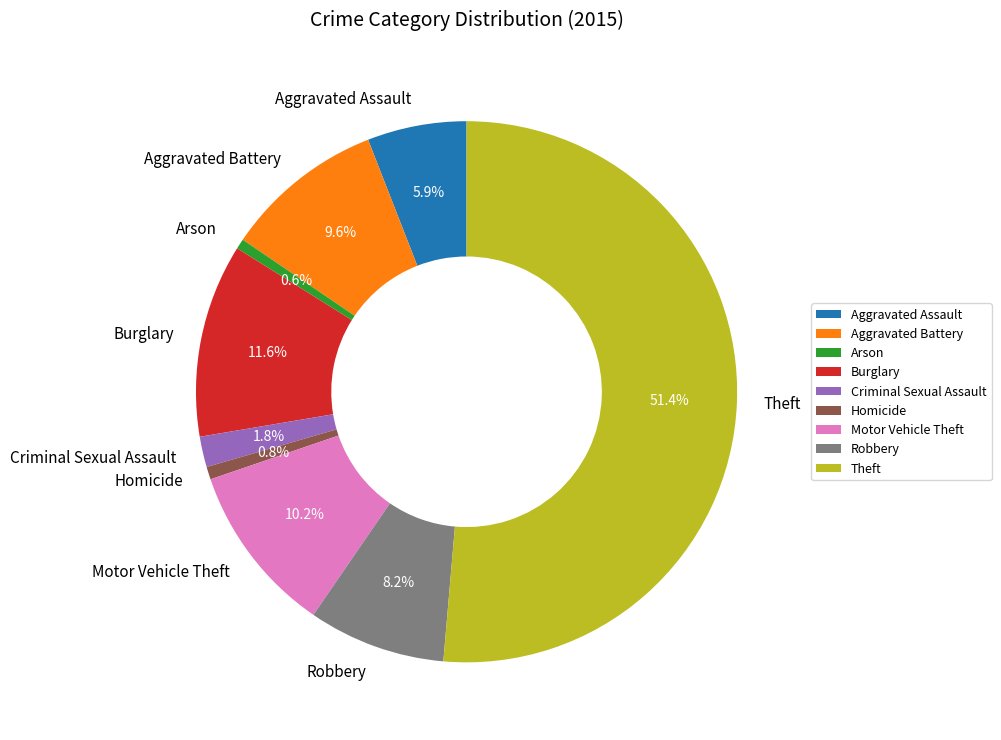

What is the ratio of the value at Robbery to the value at Theft?

0.2